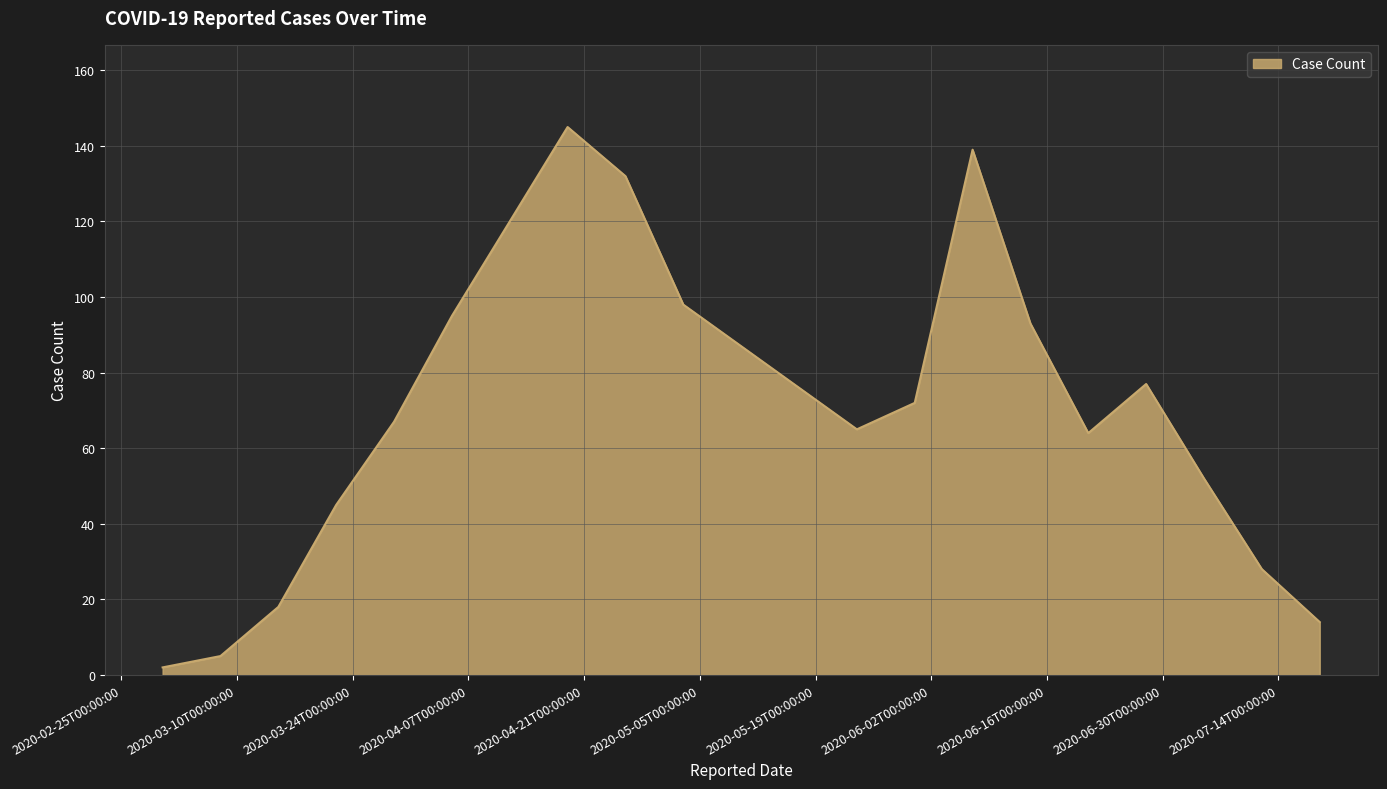

Does the chart have visible grid lines?

Yes